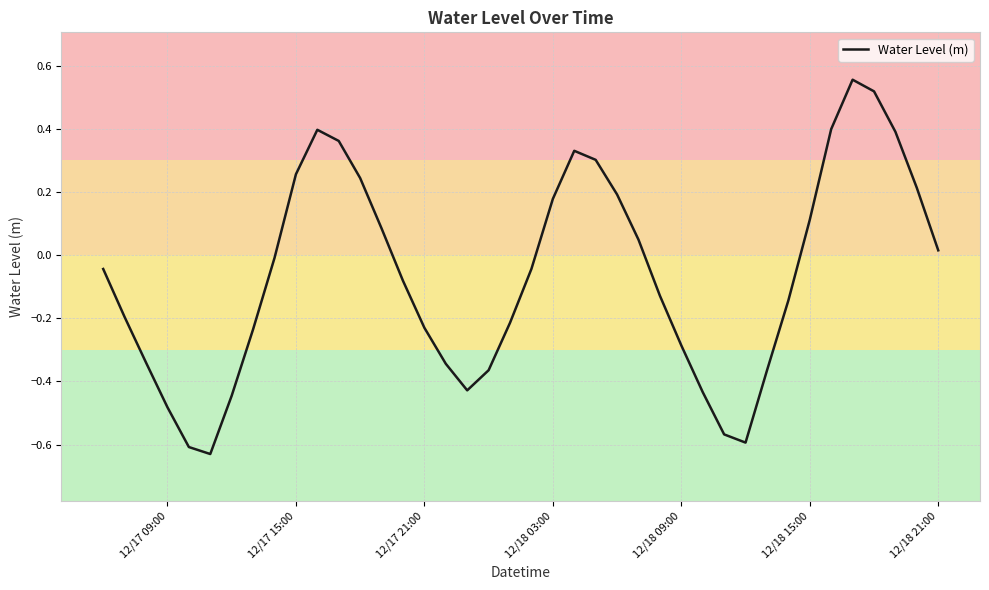

What is the difference between the maximum and minimum values?

1.2